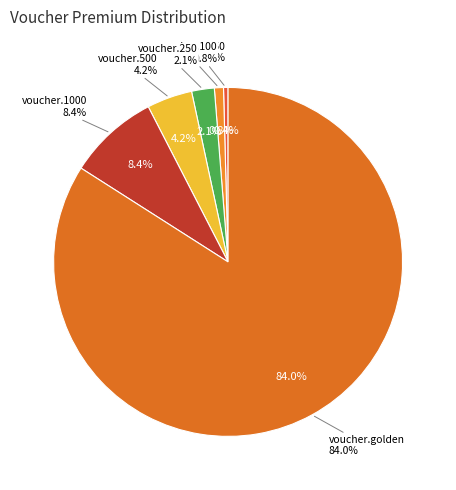

Does any single category account for the majority?

Yes